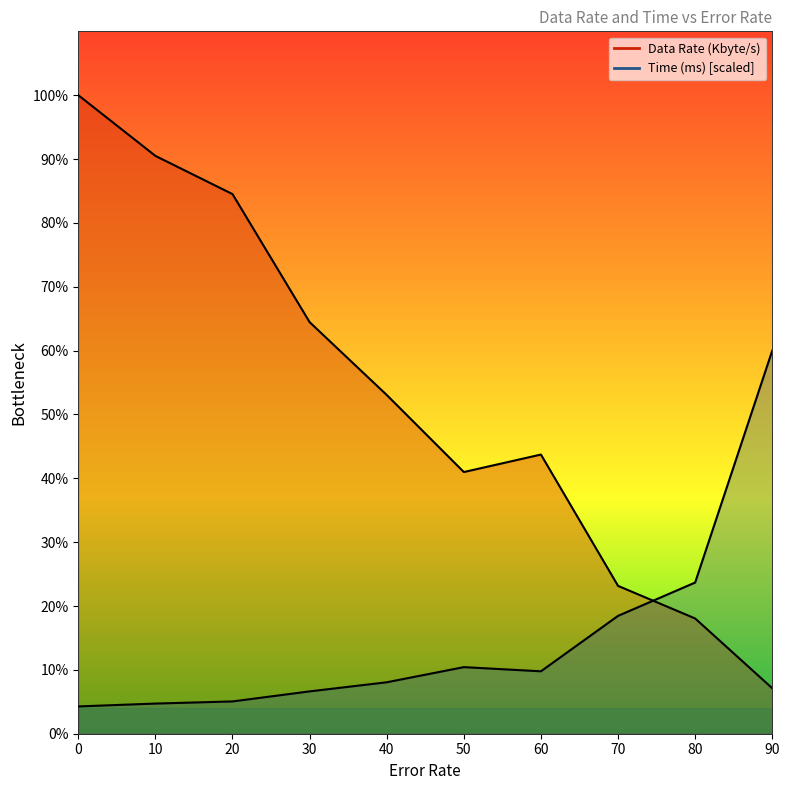

True or false: Time (ms) and Data Rate (Kbyte/s) cross at least once.

True